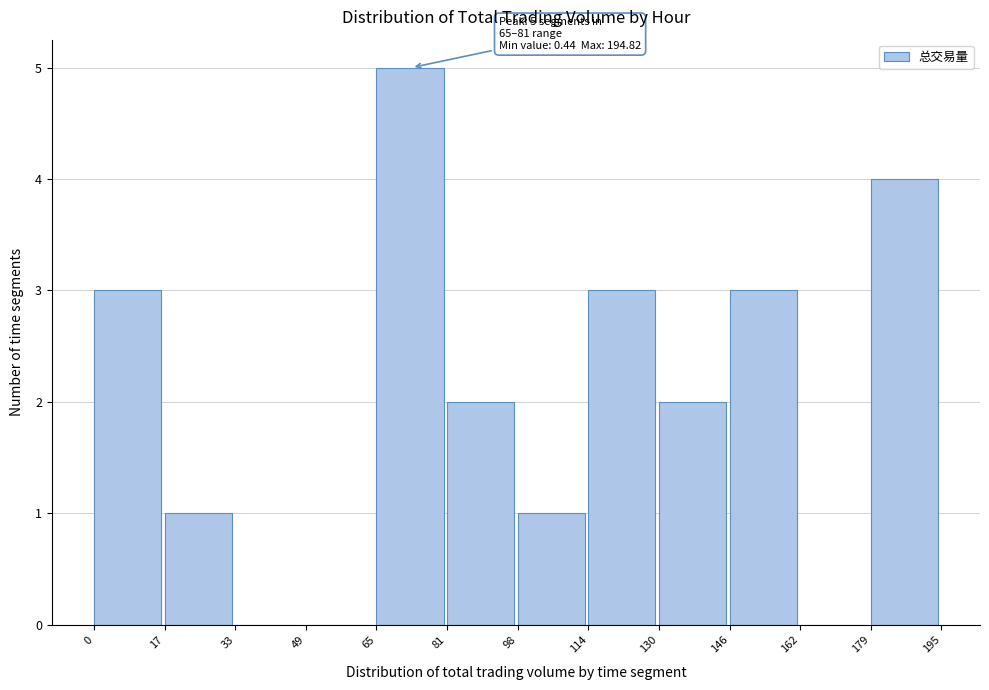

Over which range of the x-axis is the bar tallest?

65 to 81